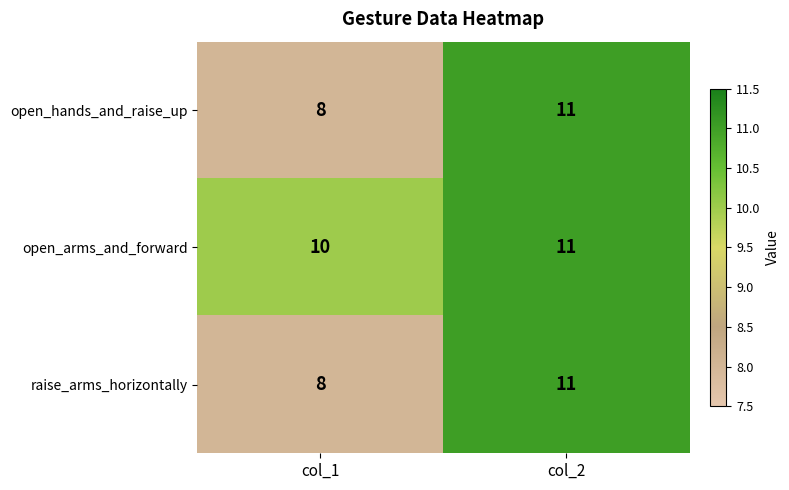

Is it true that raise_arms_horizontally equals 8 at col_1?

True